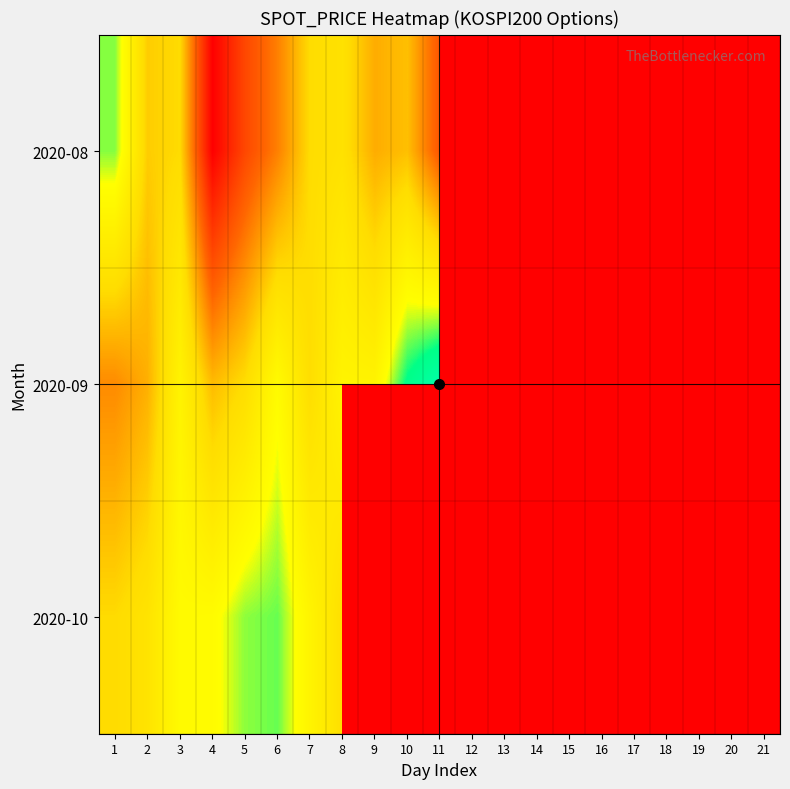

What is the difference between the maximum and minimum values in the 2020-08 series?

17.7